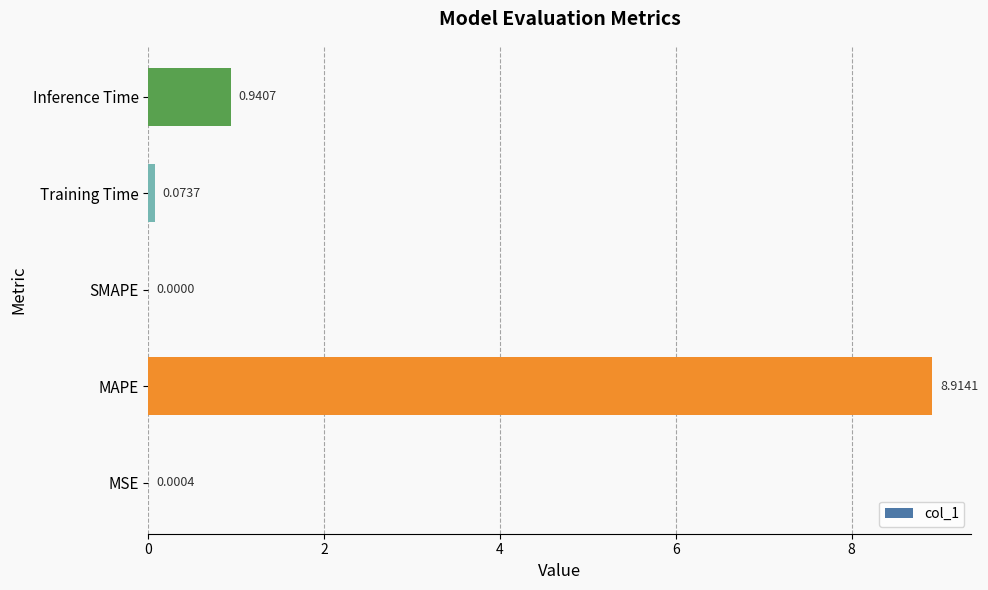

What is the sum of all values?

9.9